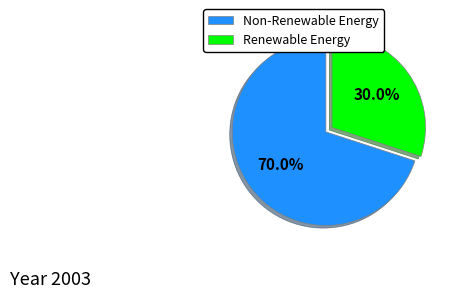

What percentage is NOT represented by Non-Renewable Energy?

30.0%